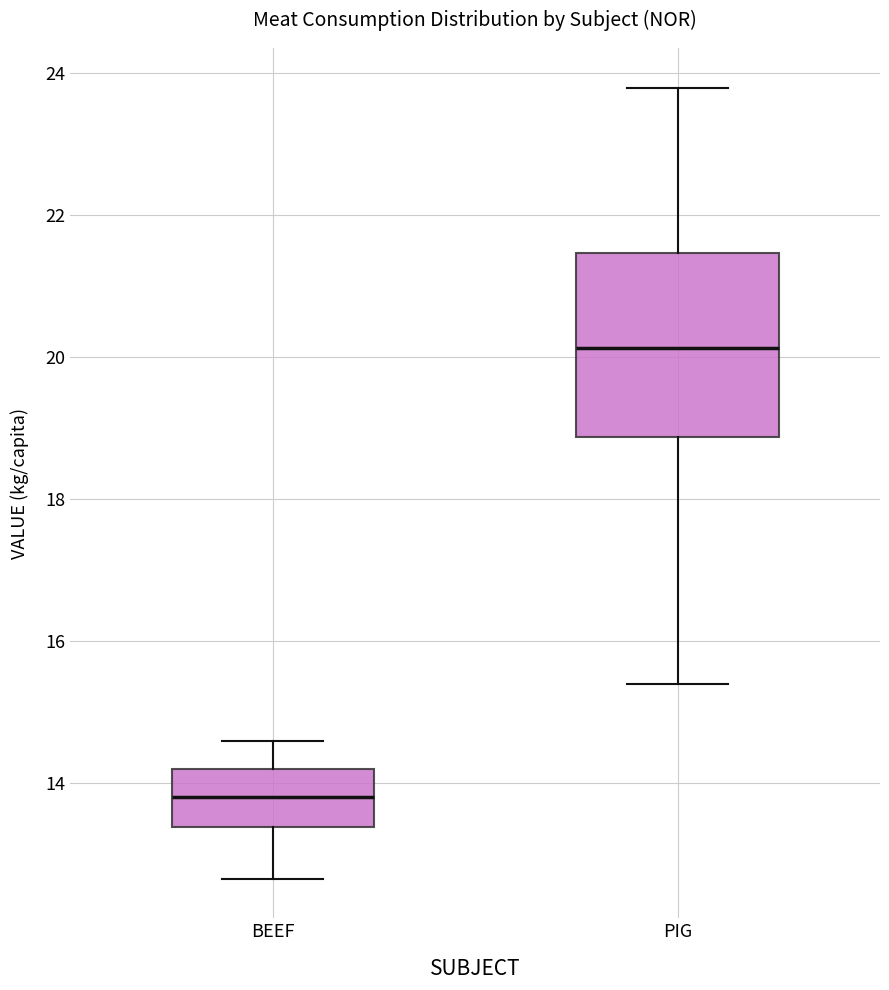

Which box has the highest median line?

PIG